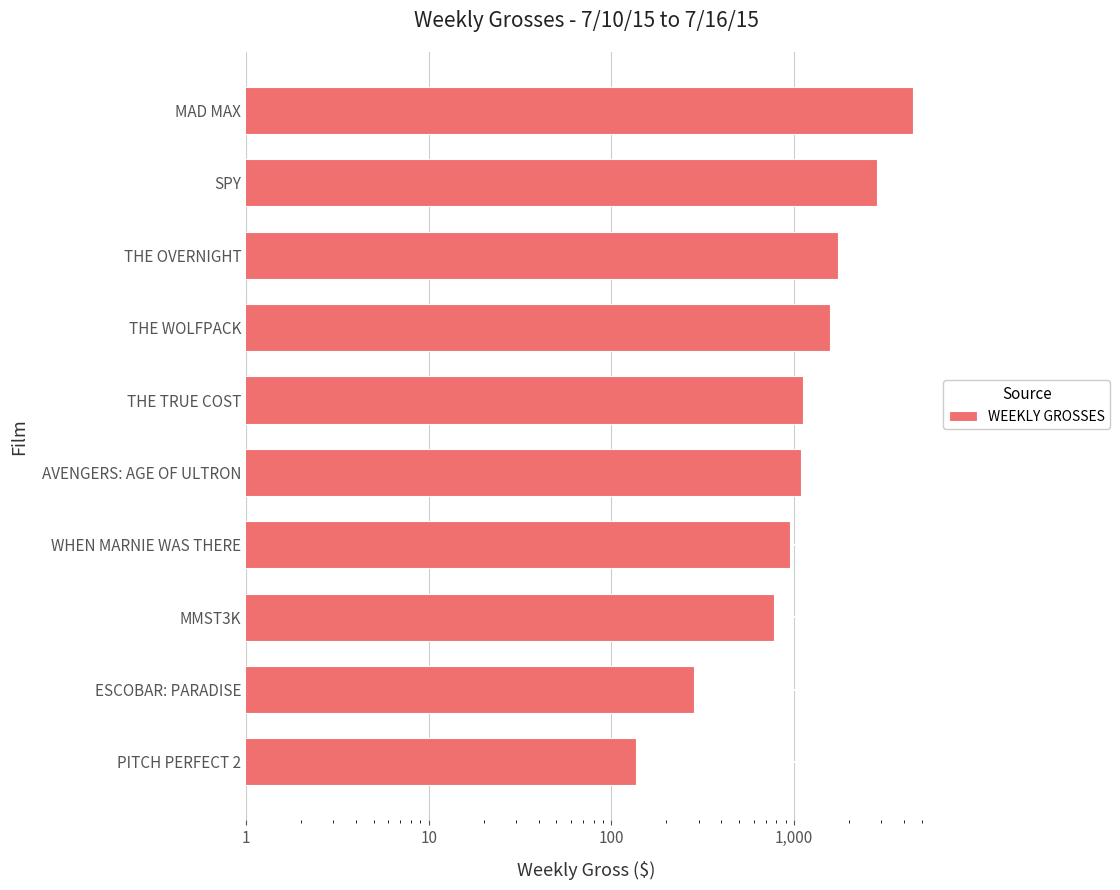

What position from the left is THE TRUE COST?

5